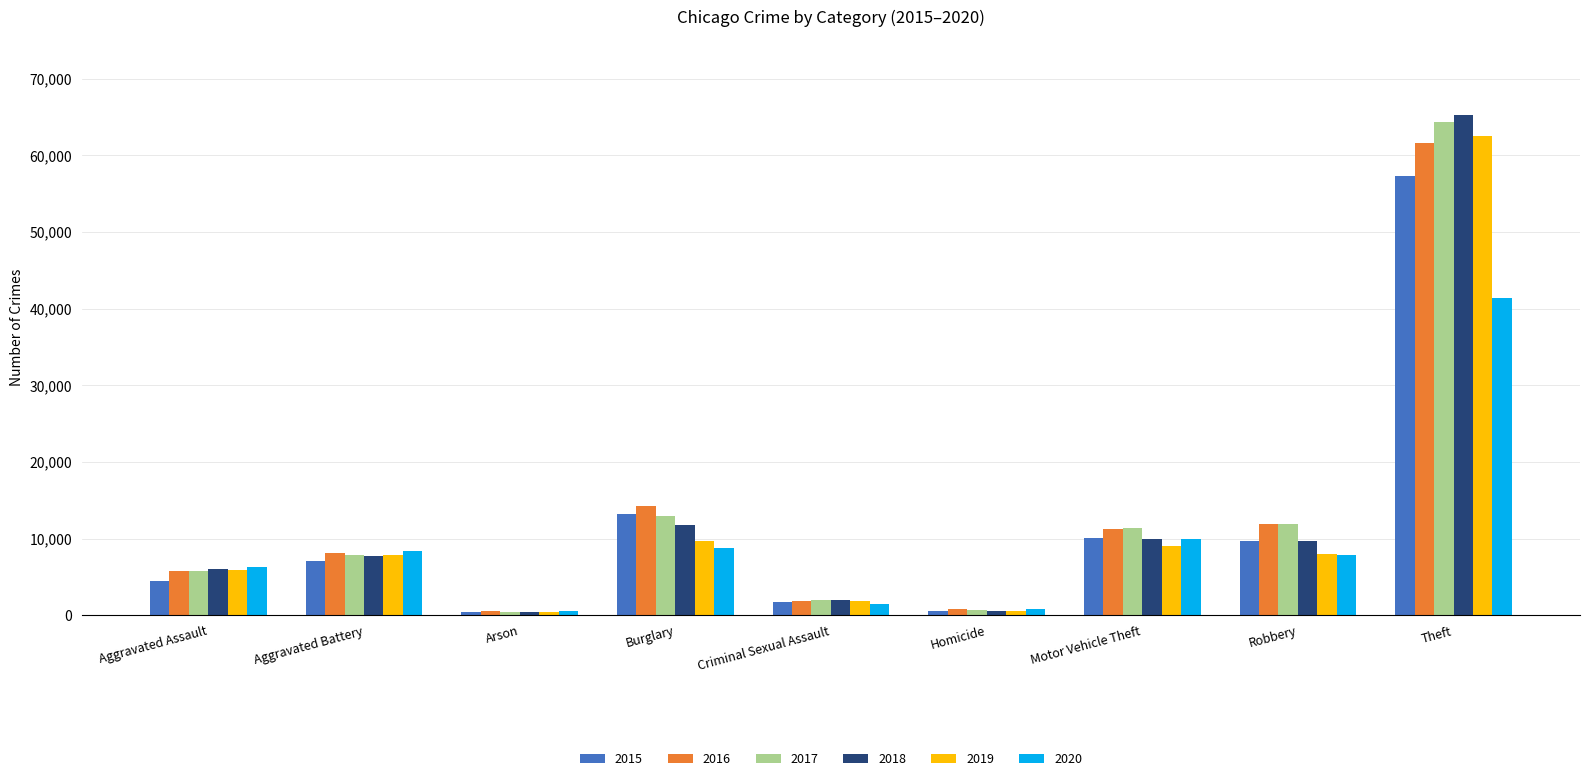

Is the value of 2018 at Theft greater than the value of 2016 at Homicide?

Yes